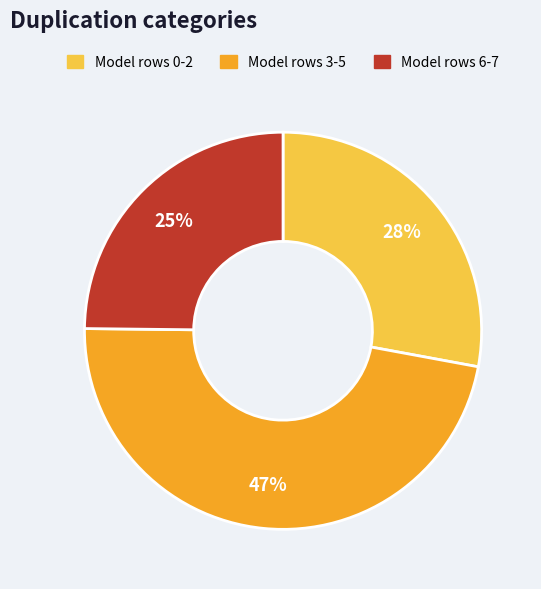

To the nearest percent, what is the average slice percentage?

33%